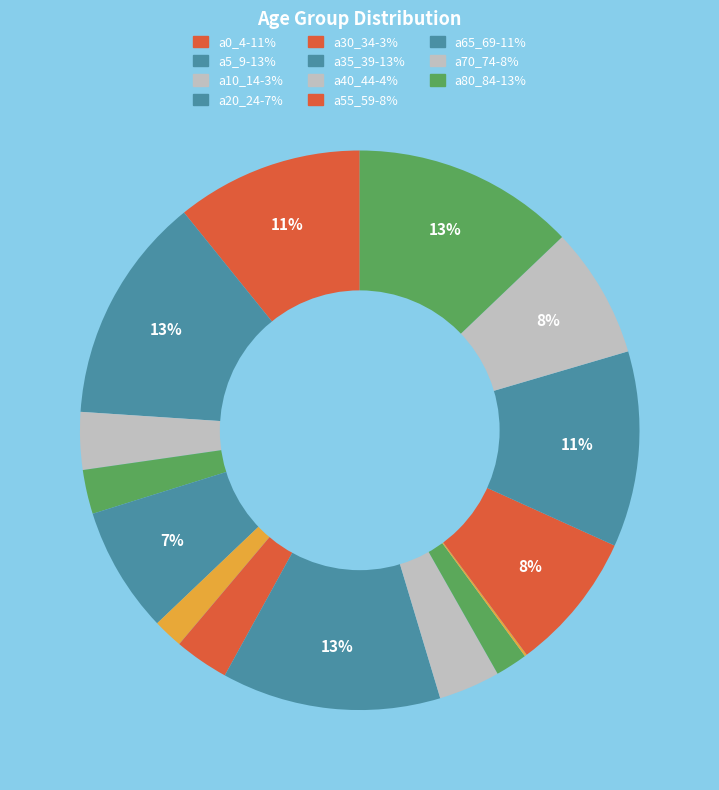

Rank the categories by value from lowest to highest.

a50_54, a25_29, a45_49, a15_19, a30_34, a10_14, a40_44, a20_24, a70_74, a55_59, a0_4, a65_69, a35_39, a80_84, a5_9